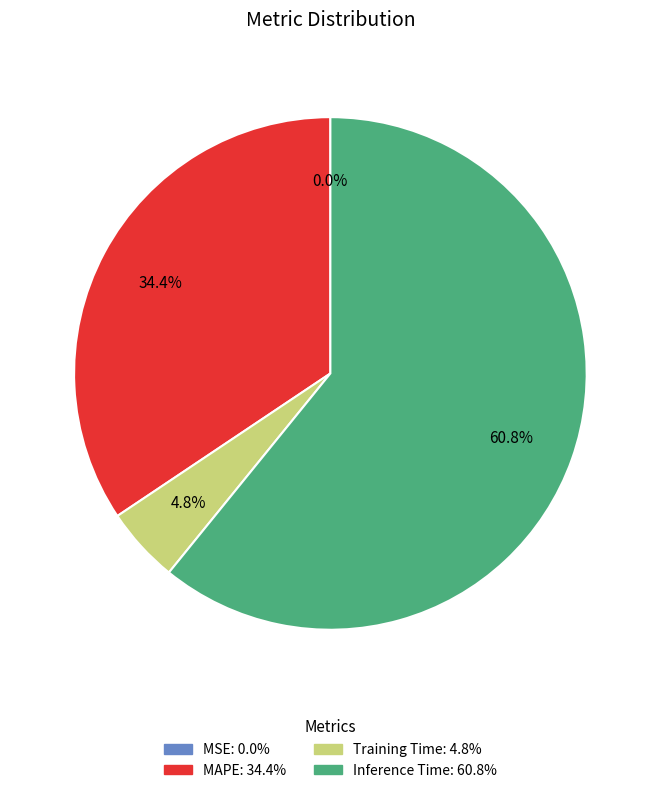

What percentage is NOT represented by Inference Time?

39.2%